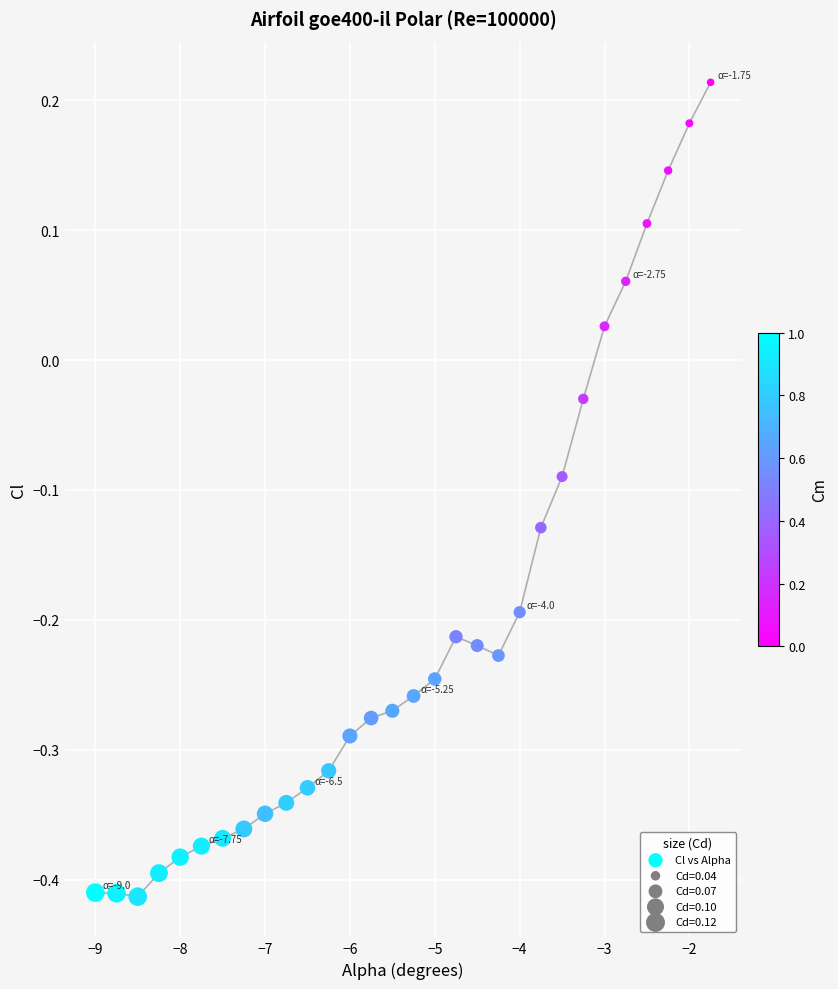

What is the range of Y values (max minus min)?

0.6